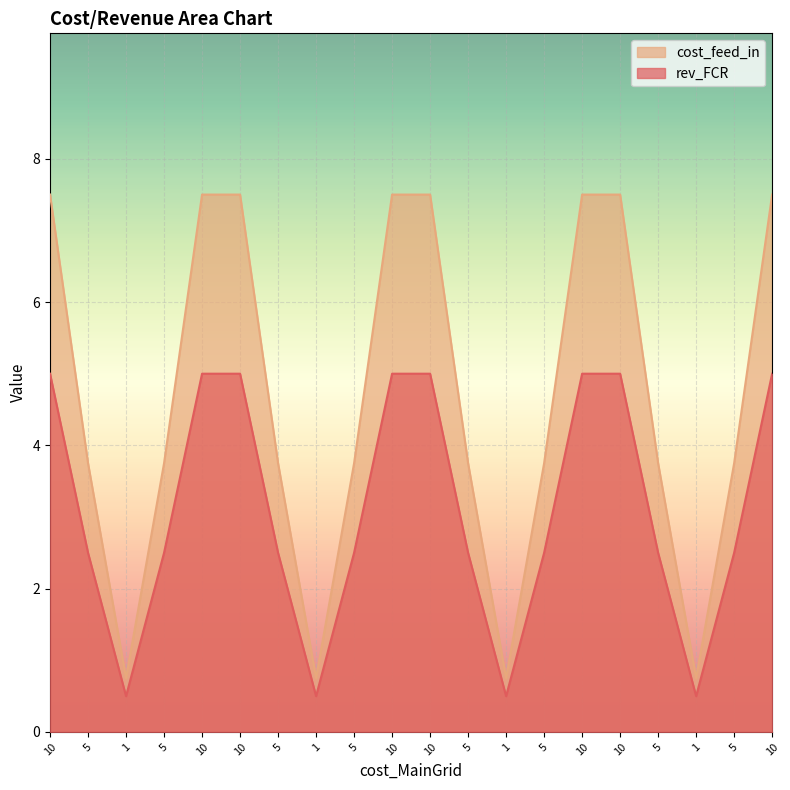

What is the smallest value displayed?

0.5